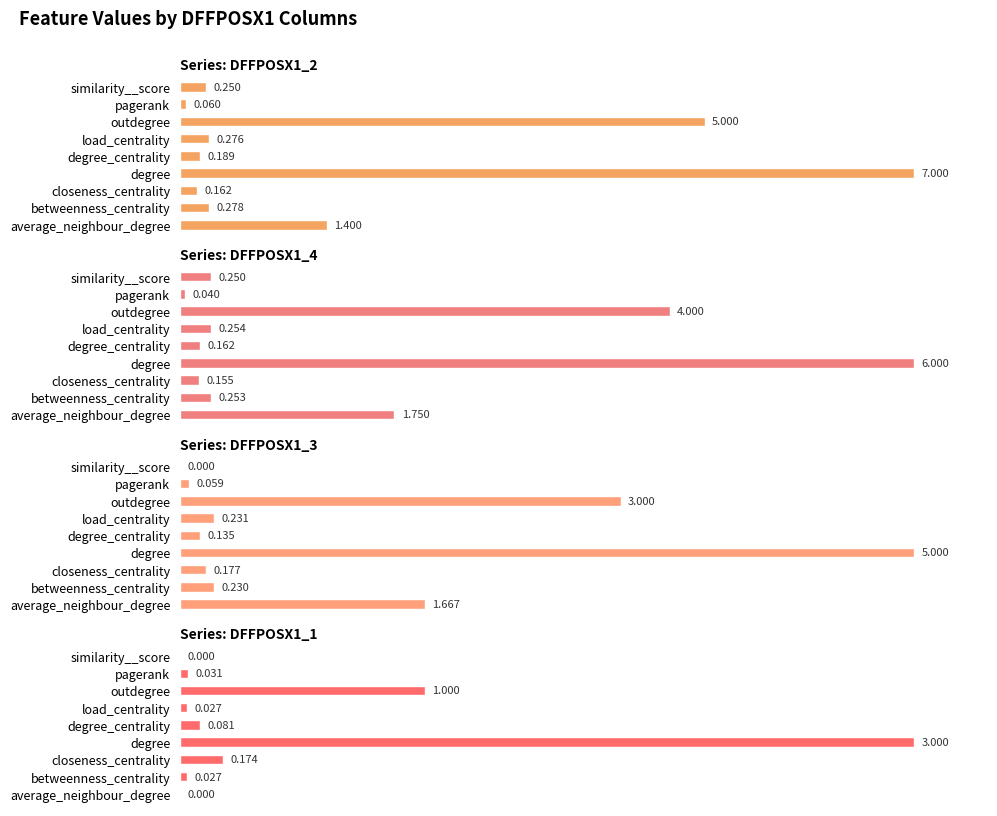

Between betweenness_centrality and similarity__score, which series saw the biggest shift?

DFFPOSX1_3